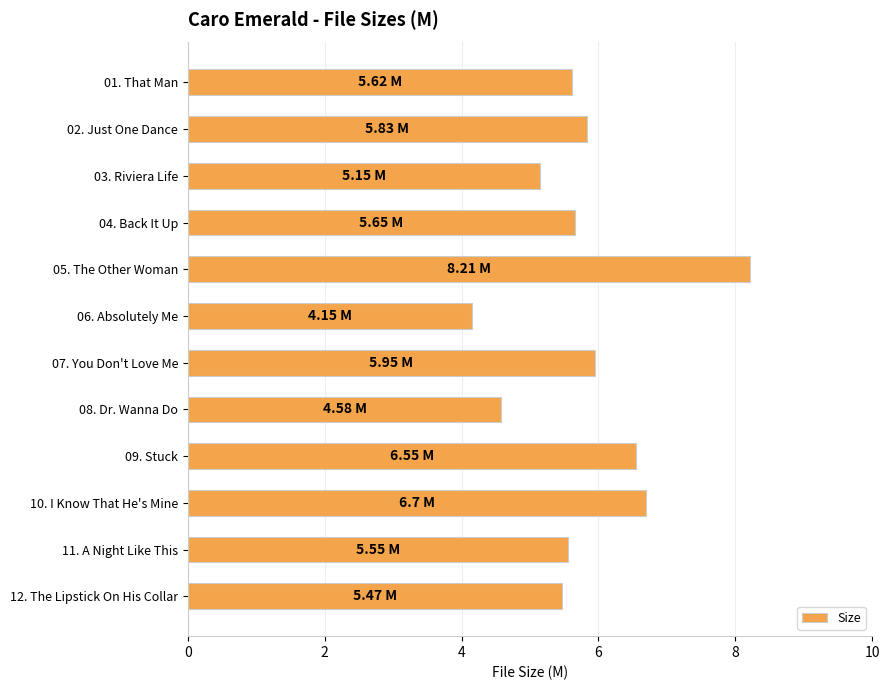

What is the average value?

5.8